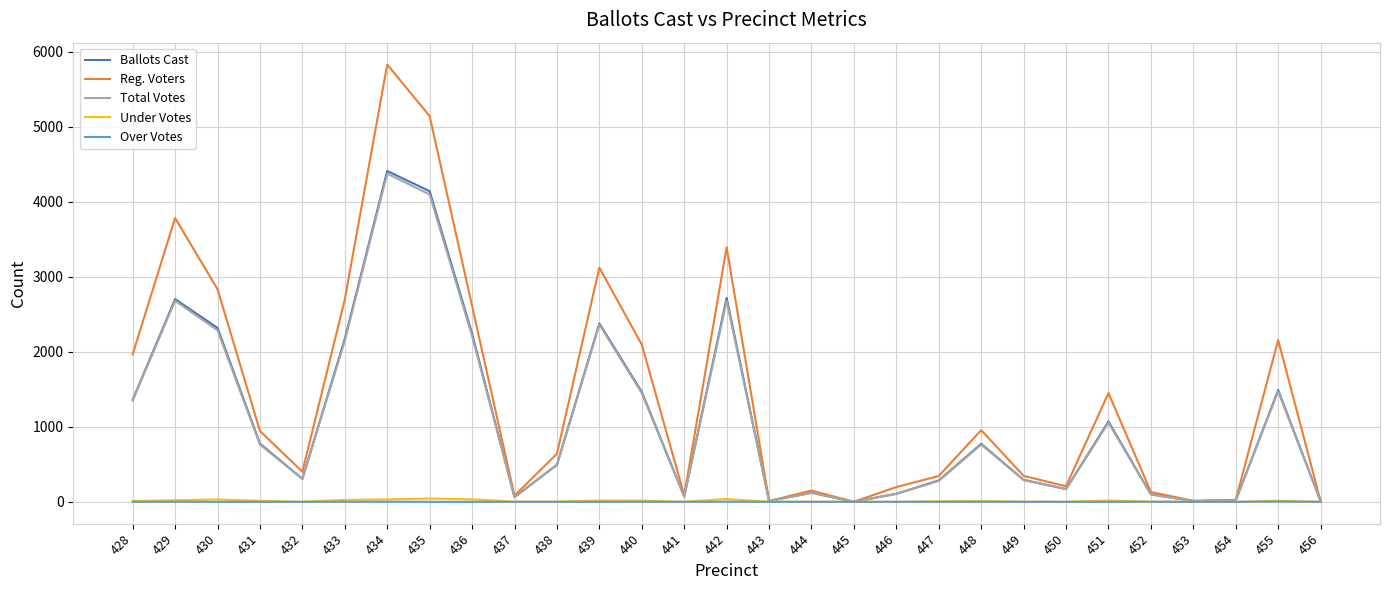

True or false: Total Votes has a value of 1610 at 429.

False